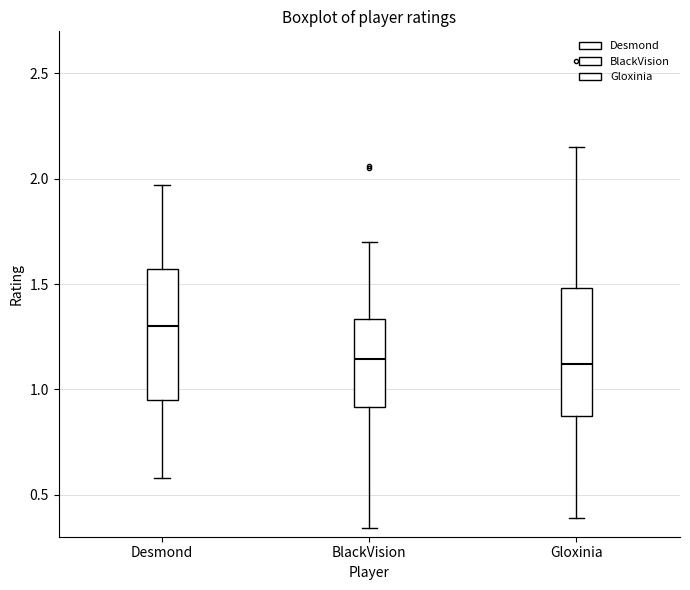

Where is the lower edge of the box for BlackVision on the y-axis? The values are not printed on the chart, so give them approximately, as read against the axis.

0.90